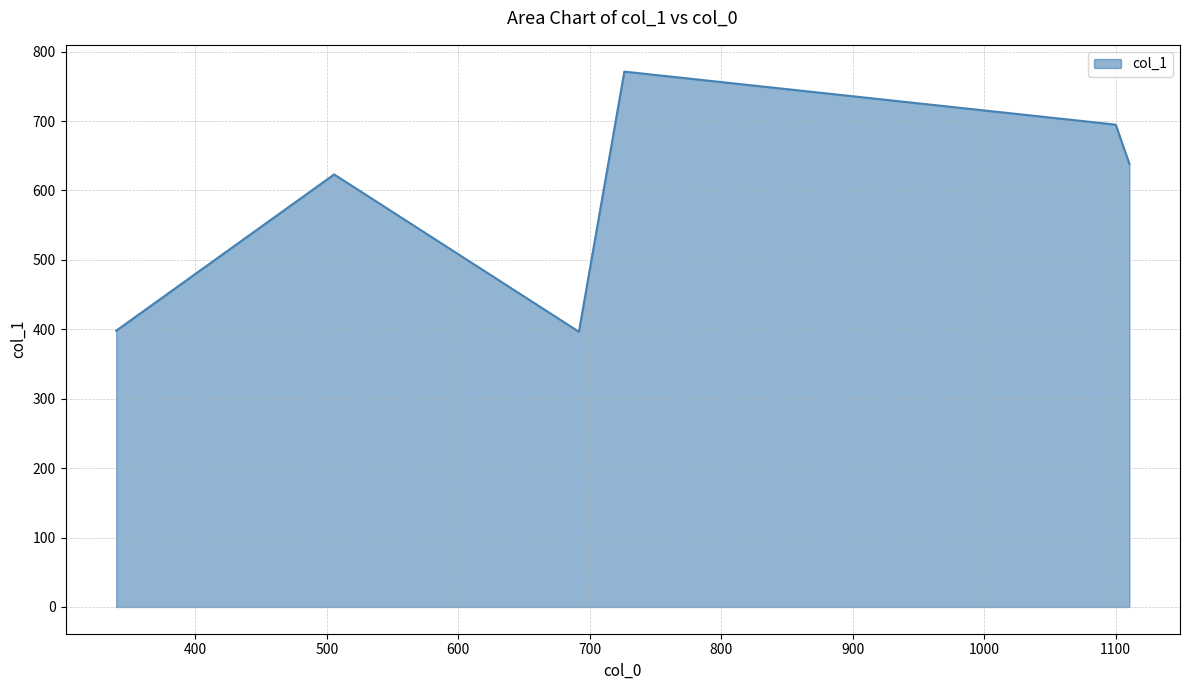

How many interior local peaks (higher than both neighbors) does the data have?

2